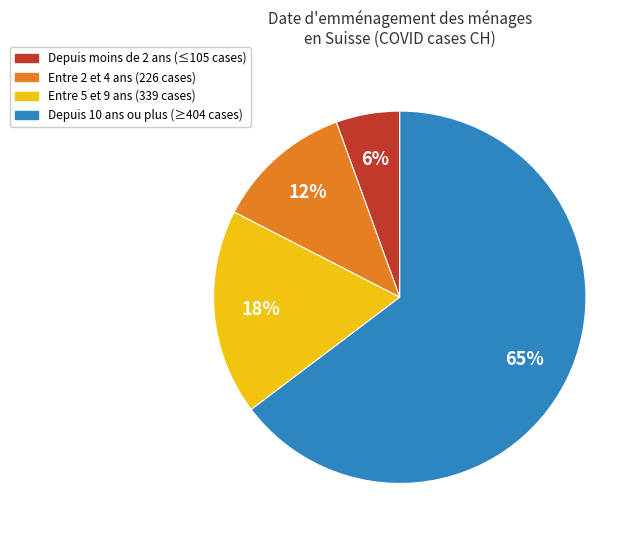

To the nearest percent, what is the average slice percentage?

25%